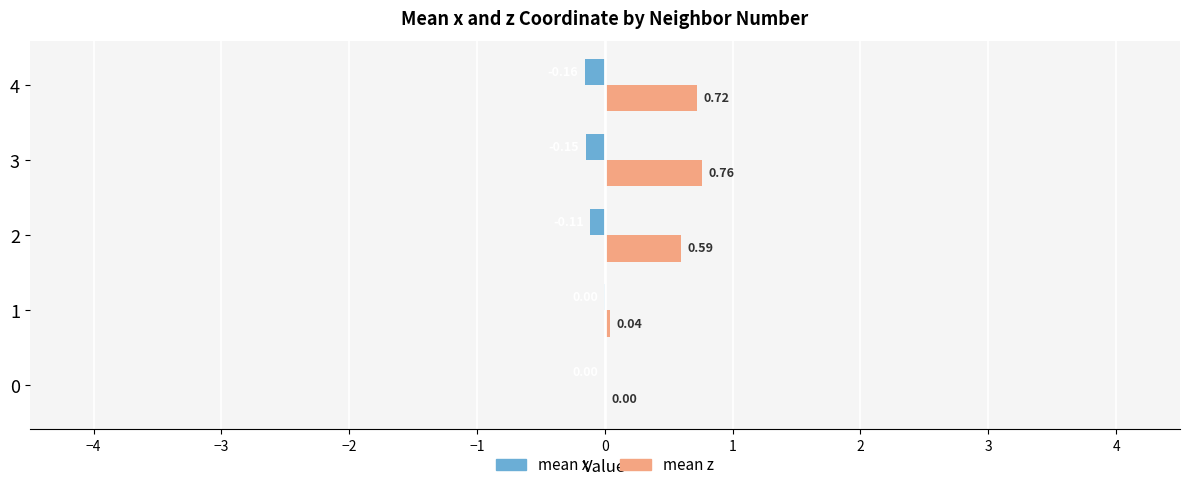

Which series has the largest total across all categories?

mean z